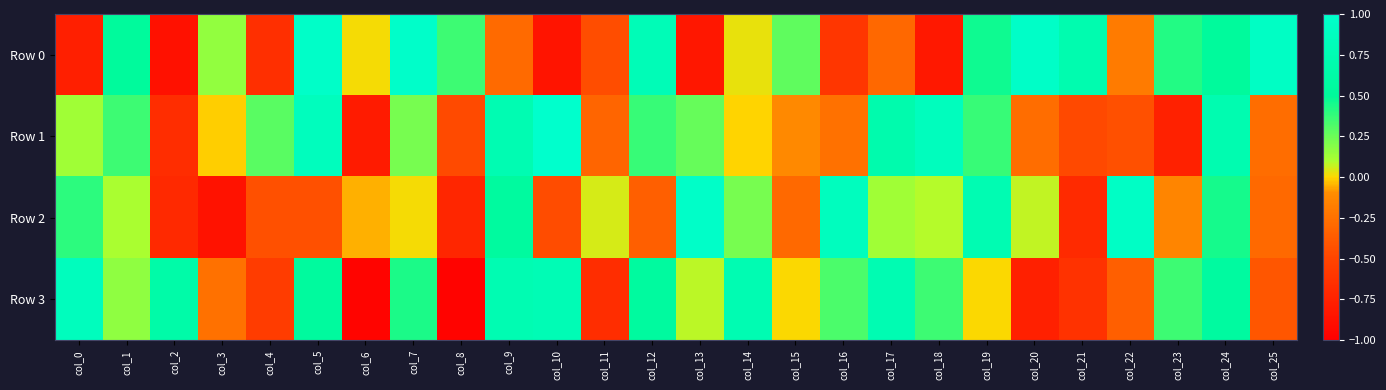

Rank the series by their maximum value, from lowest to highest.

Row 3, Row 2, Row 0, Row 1